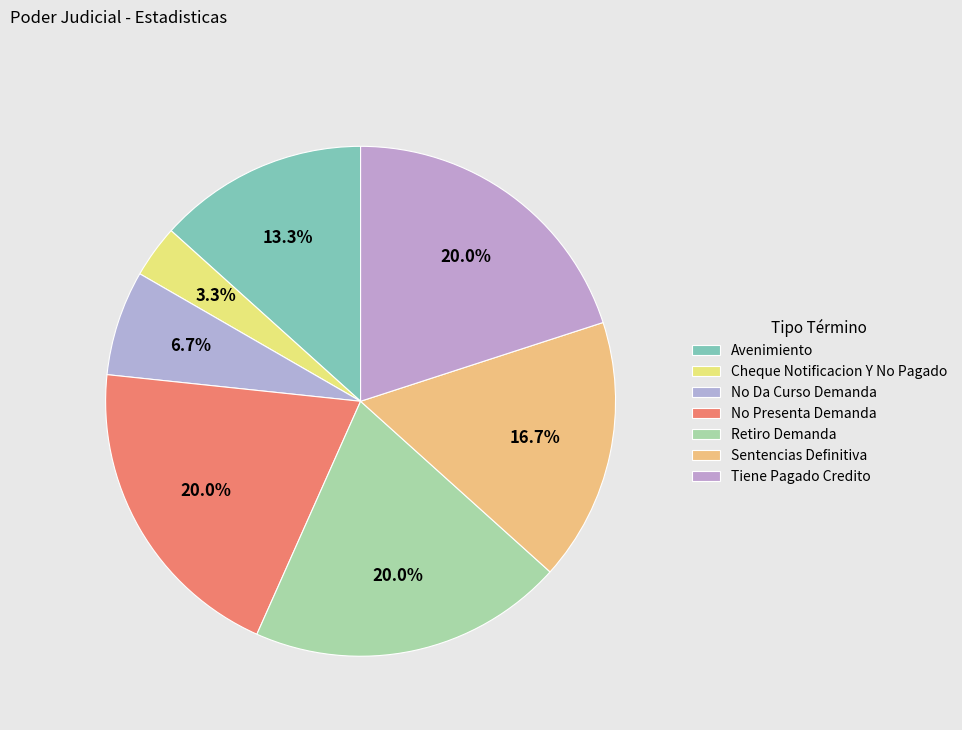

Is it true that No Da Curso Demanda is 16% of the pie?

False